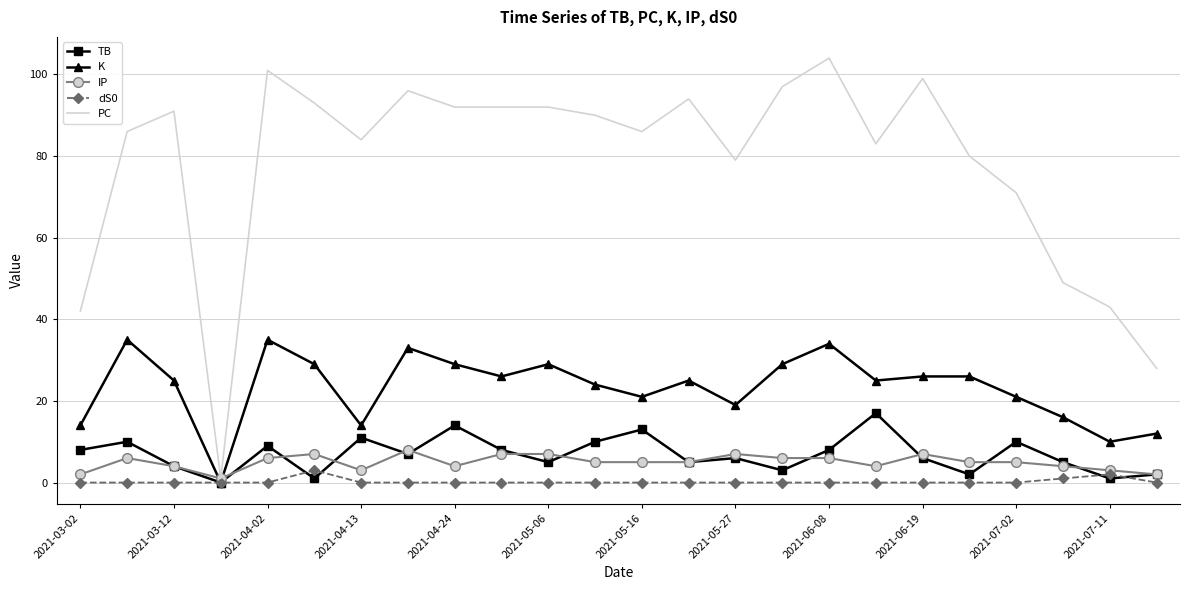

True or false: IP has more than 0 points higher than both neighbors.

True